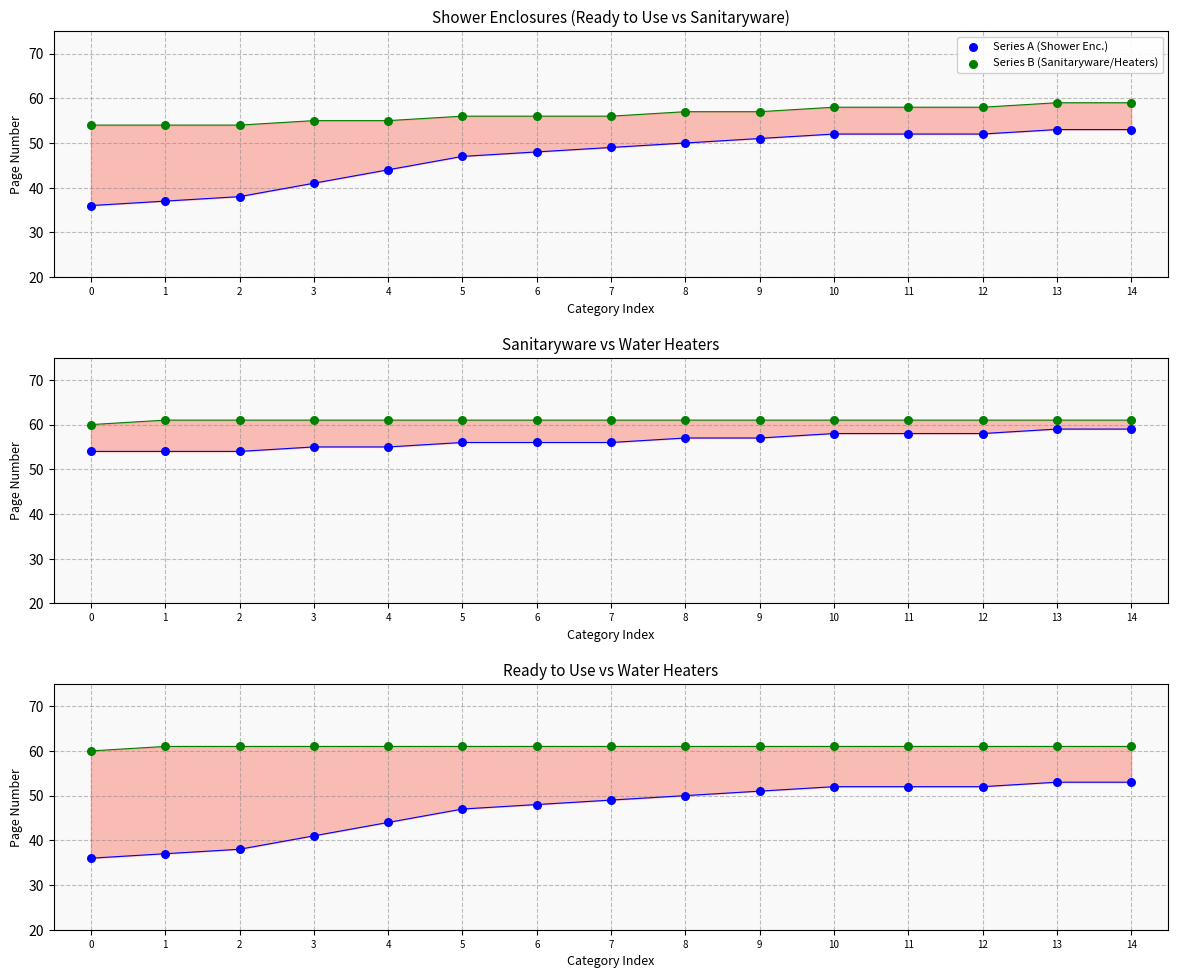

What are all the series names shown in the legend?

Series A (Shower Enc.), Series B (Sanitaryware/Heaters)